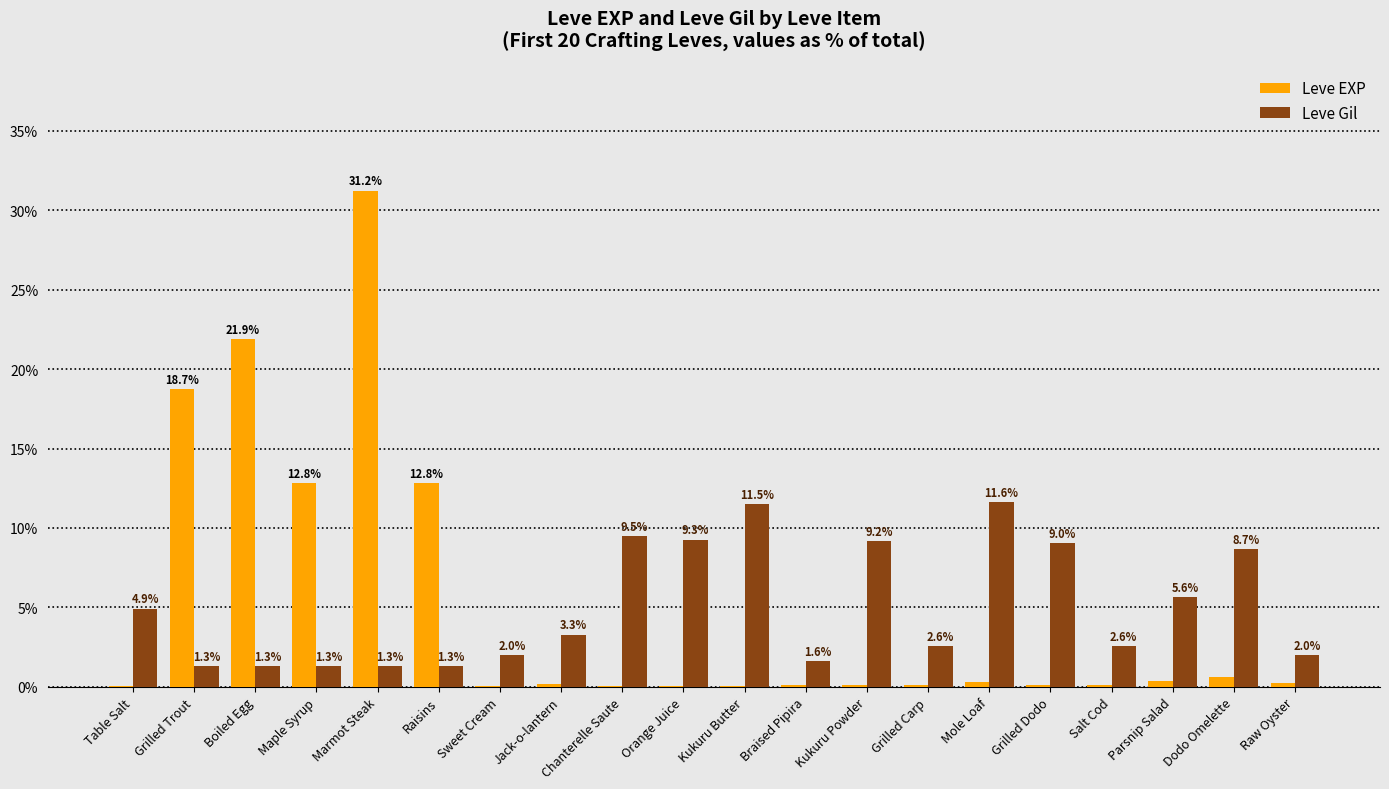

What are all the series names shown in the legend?

Leve EXP, Leve Gil